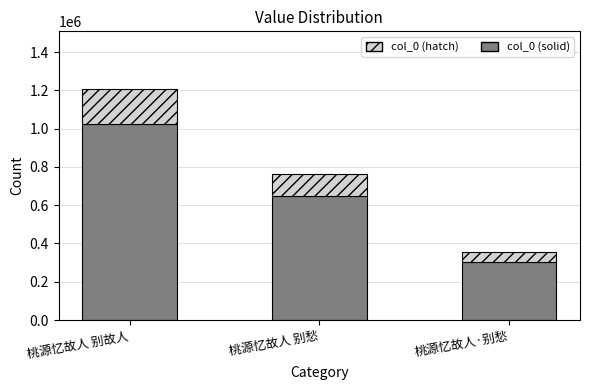

List the labels in order of col_0 (solid) value, largest first.

桃源忆故人 别故人, 桃源忆故人 别愁, 桃源忆故人·别愁